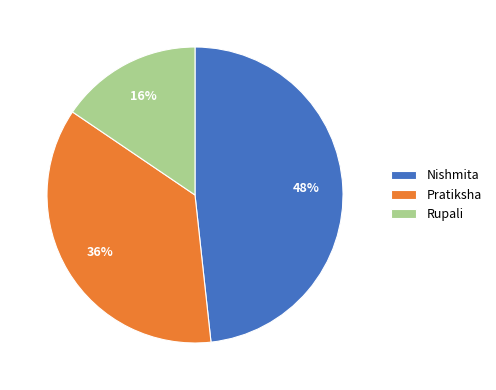

Is it true that Nishmita is 48% of the pie?

True